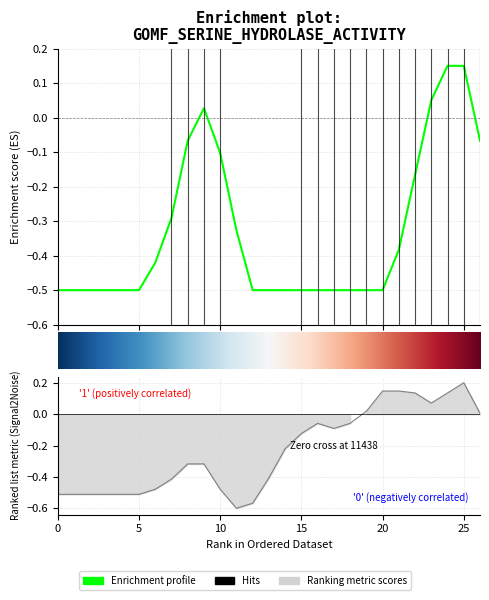

Which has a higher value, 12 or 11?

12